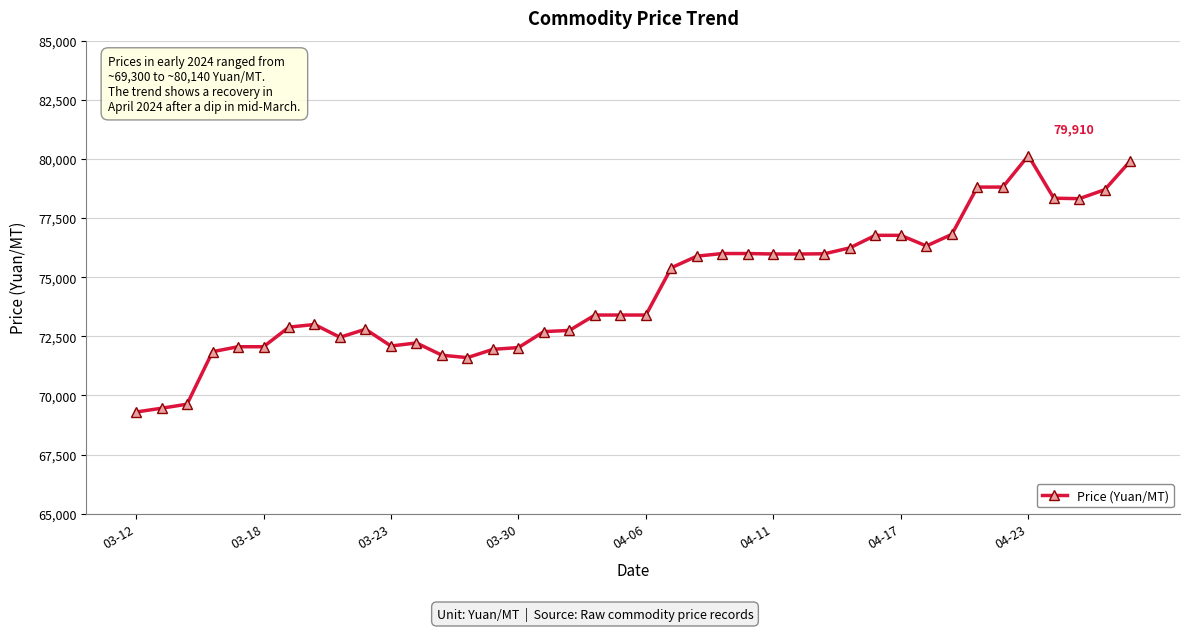

What is the sum of all values?

2979925